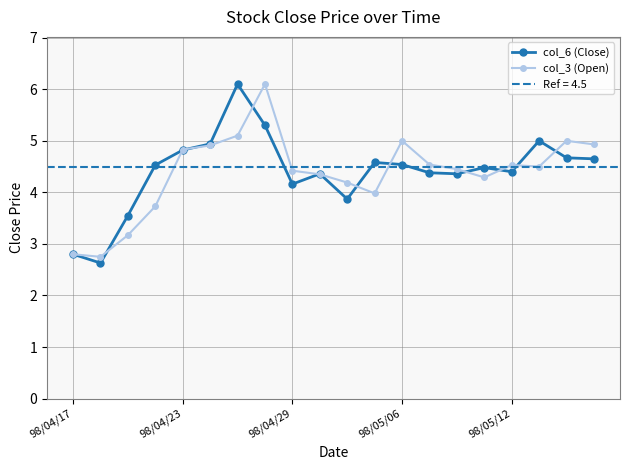

What is the maximum value for col_6 (Close)?

6.1